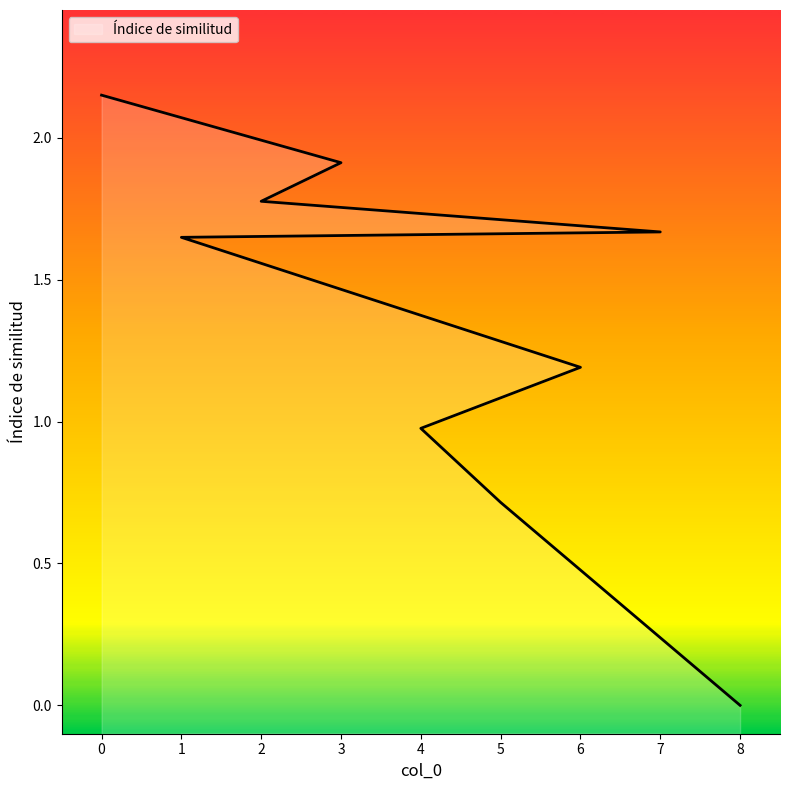

At which label is the value closest to 1?

4